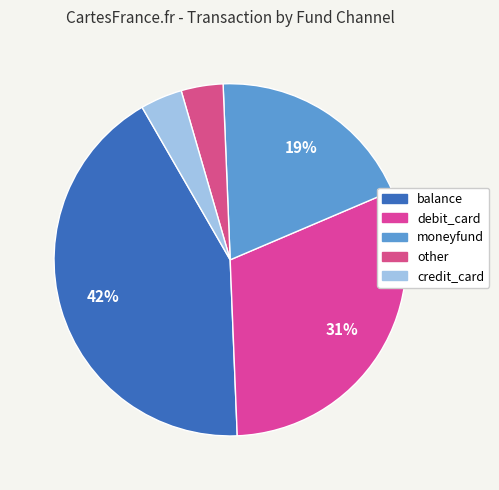

What is the smallest slice in the pie chart?

other